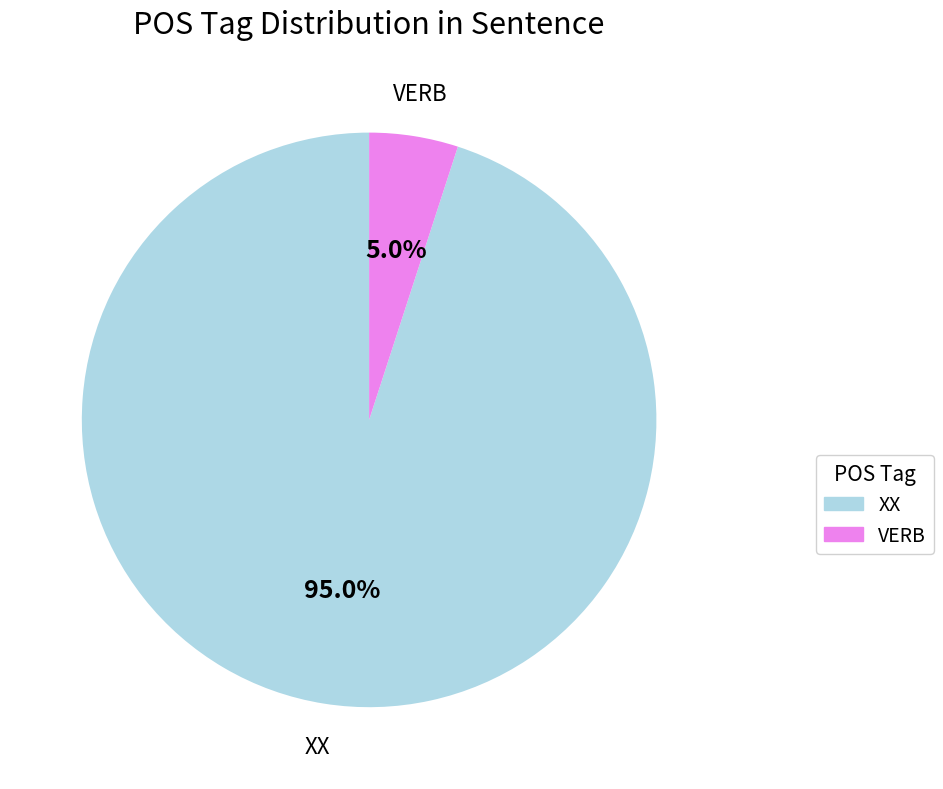

What is the ratio of the value at VERB to the value at XX?

0.1